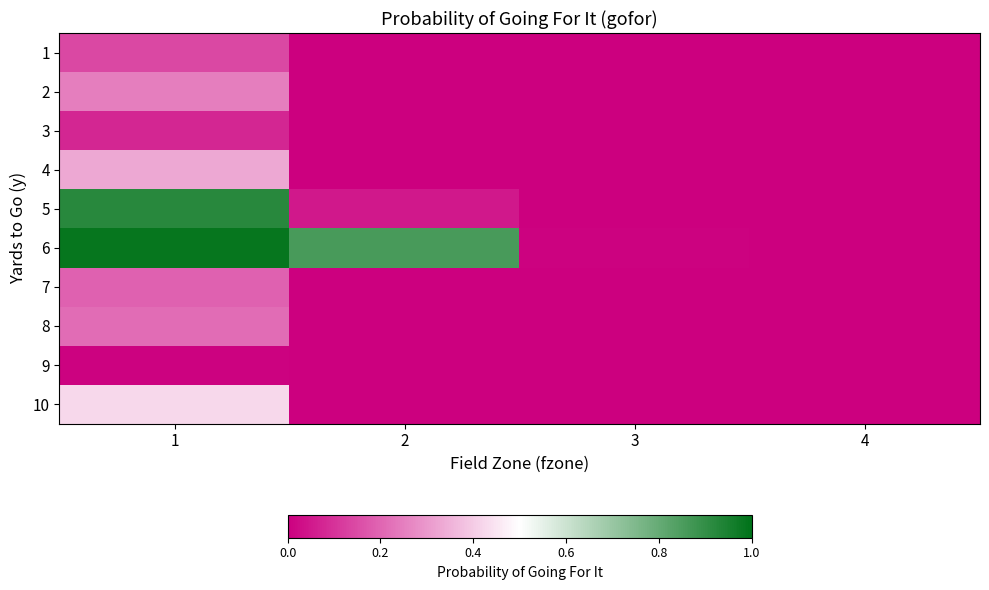

How many distinct data groups are displayed?

10